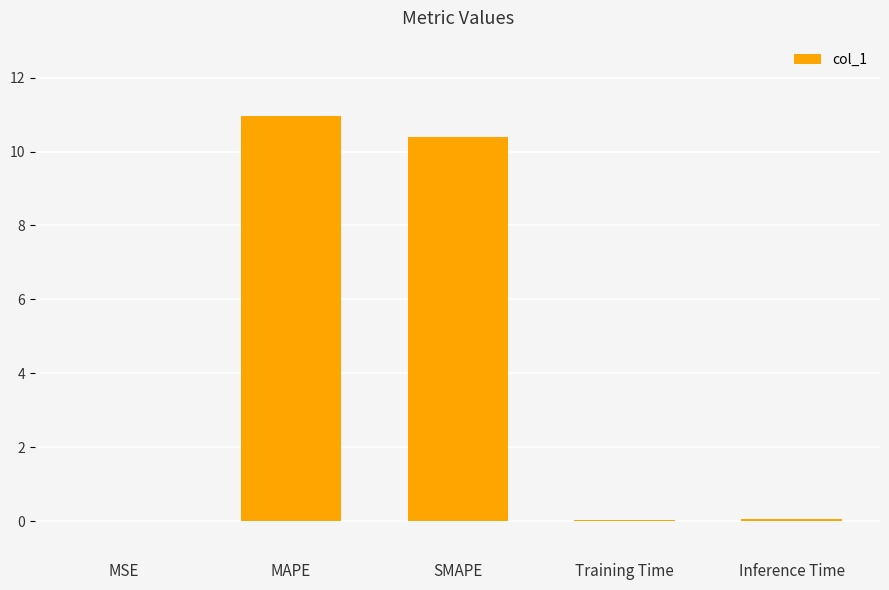

Which has a higher value, MAPE or Inference Time?

MAPE